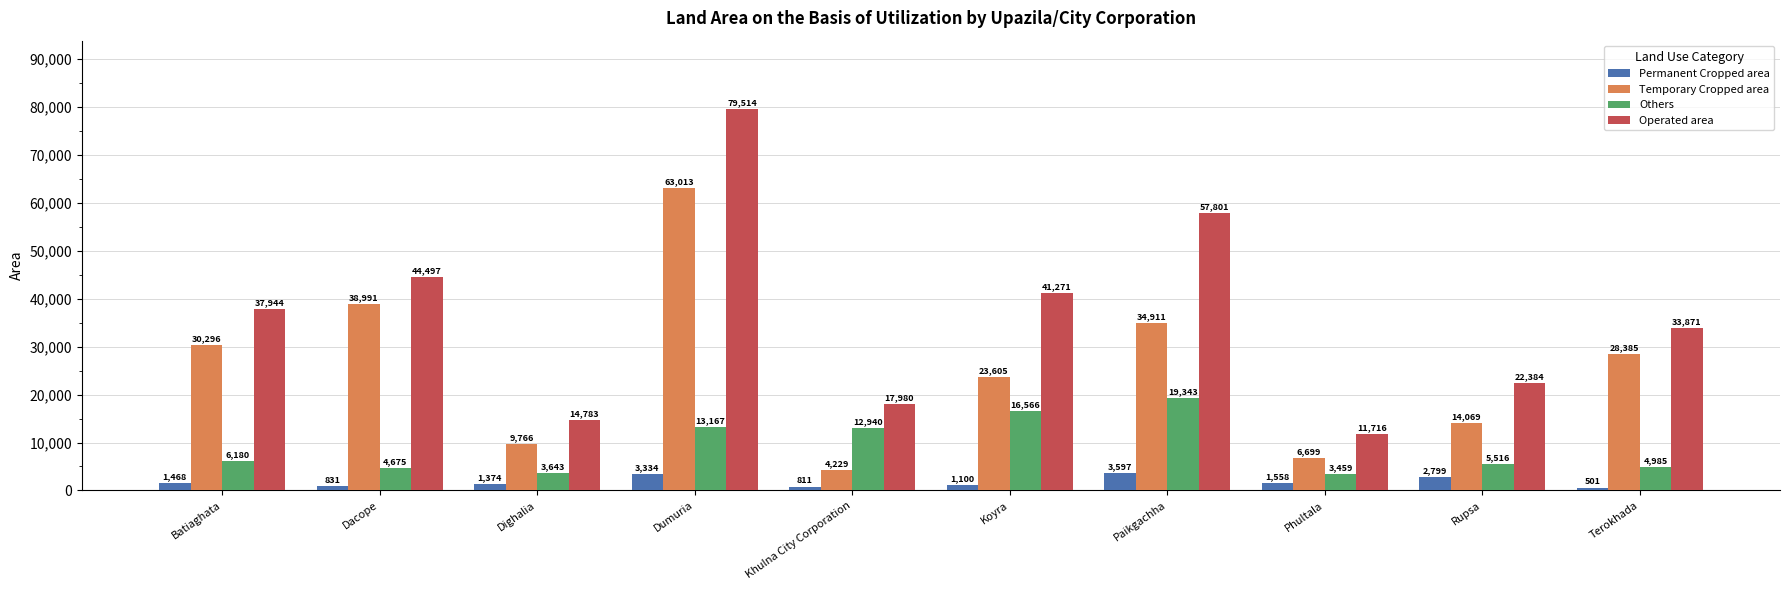

What value does the Permanent Cropped area series have at Rupsa, to the nearest 100?

2800